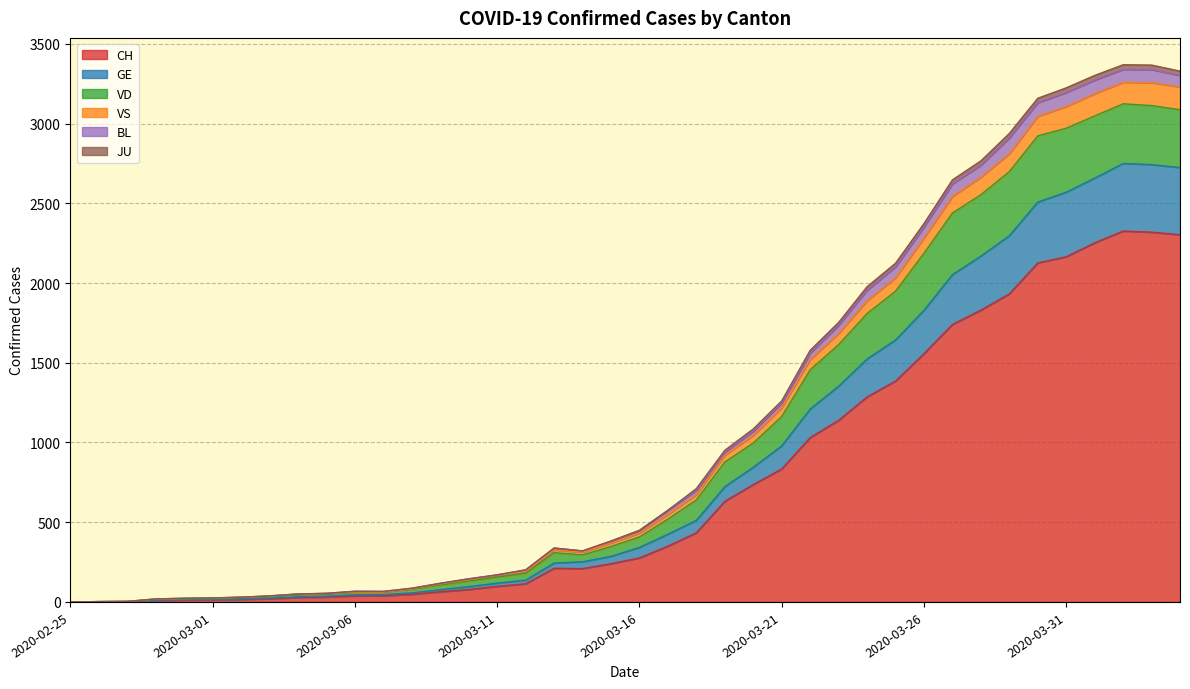

How many lines are shown in the chart?

6